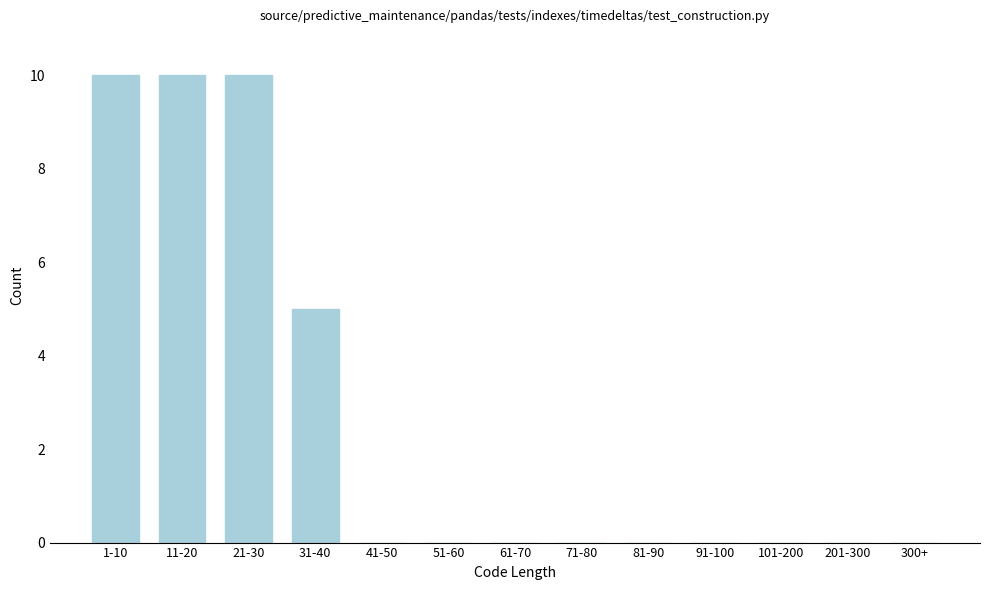

Reading left to right, extract all data points from this chart.

1-10=10	11-20=10	21-30=10	31-40=5	41-50=0	51-60=0	61-70=0	71-80=0	81-90=0	91-100=0	101-200=0	201-300=0	300+=0